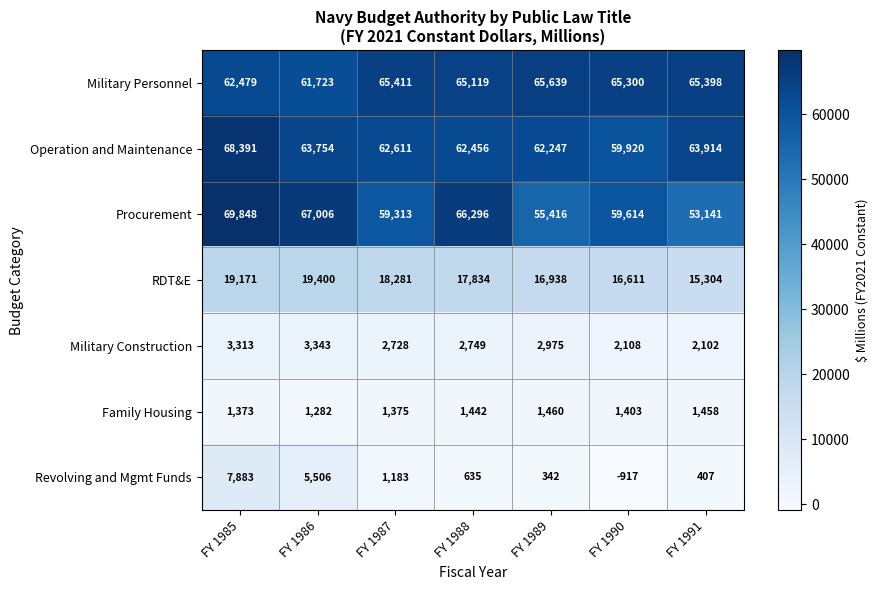

Which label corresponds to the largest value in the chart?

FY 1985